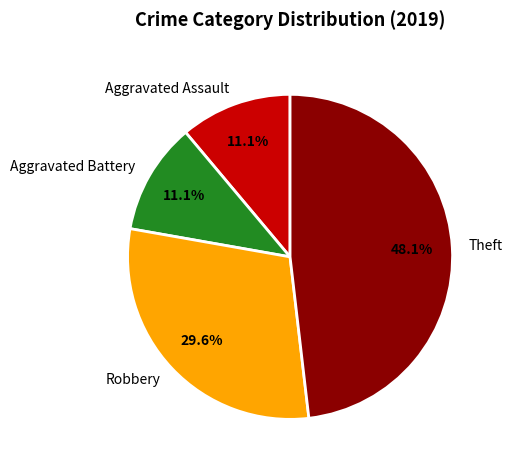

What is the ratio of the value at Robbery to the value at Aggravated Assault?

2.7